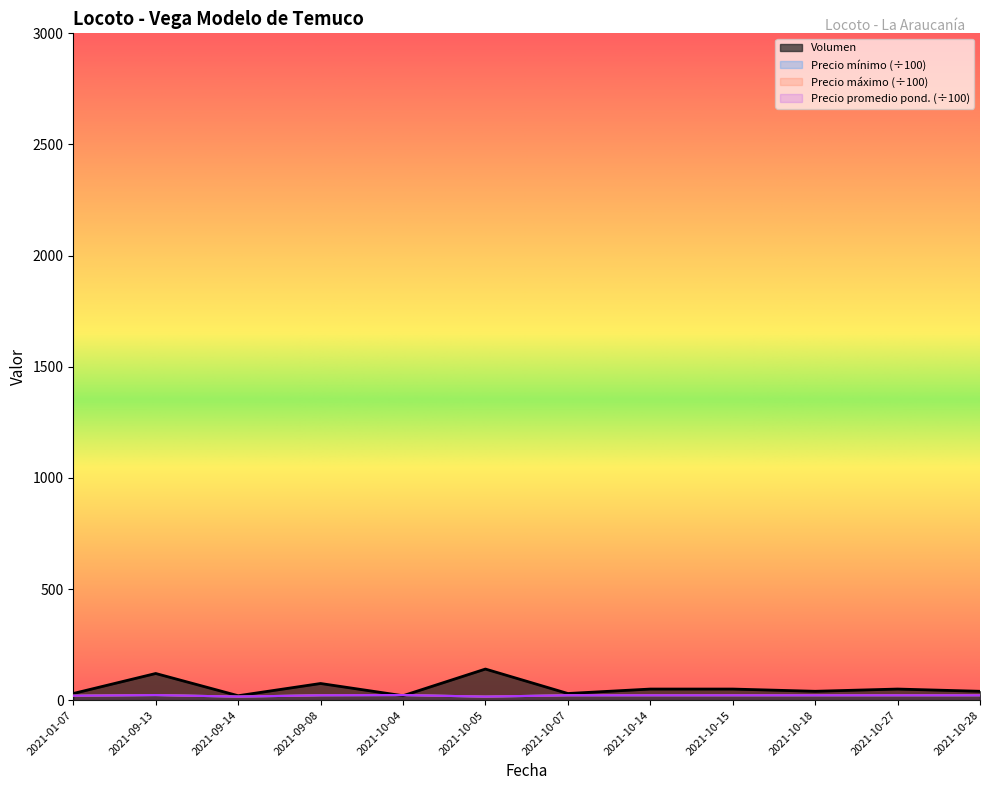

Is the value of Volumen at 2021-10-14 greater than the value of Precio mínimo at 2021-10-15?

Yes